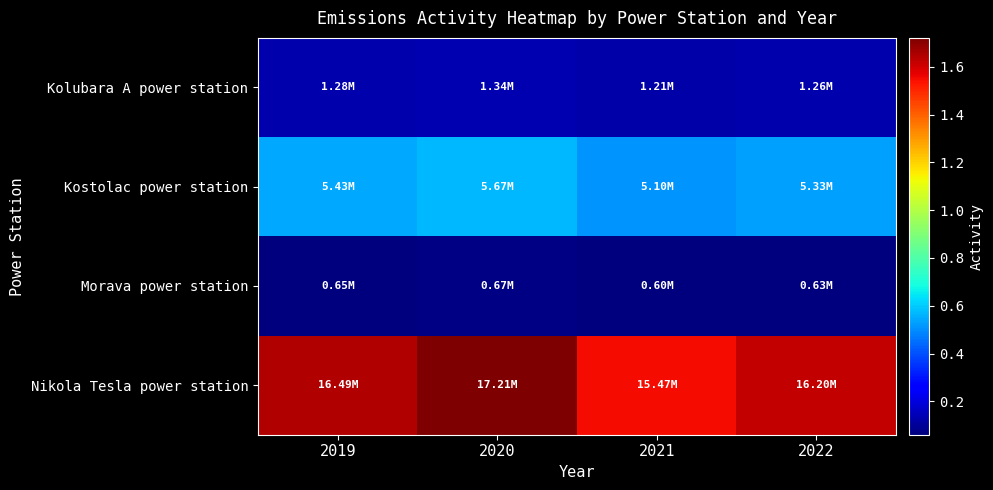

Reading right to left, transcribe all the data shown in this chart.

Kolubara A power station: 2022=1262000	2021=1206000	2020=1342000	2019=1285000
Kostolac power station: 2022=5335000	2021=5096000	2020=5669000	2019=5432000
Morava power station: 2022=634000	2021=605000	2020=674000	2019=645000
Nikola Tesla power station: 2022=16195000	2021=15470000	2020=17209000	2019=16491000